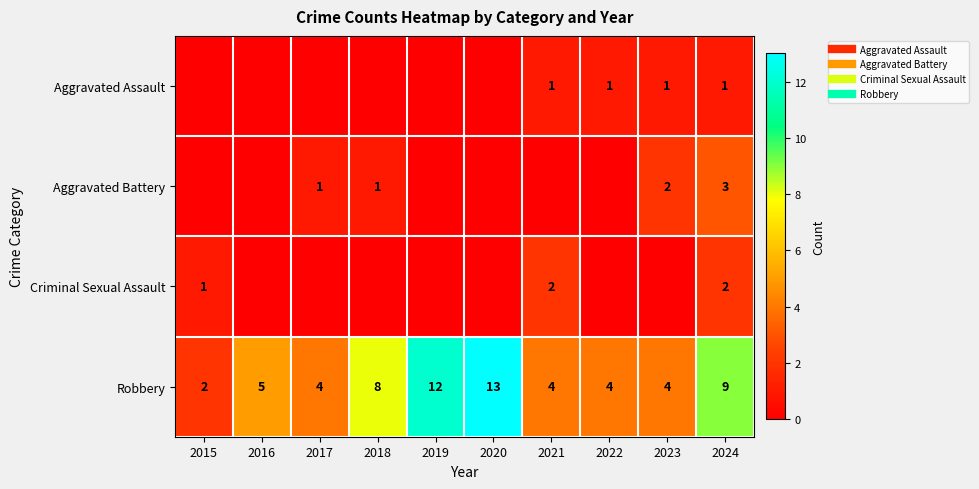

What is the difference between the second highest and second lowest values in the Aggravated Battery series?

2